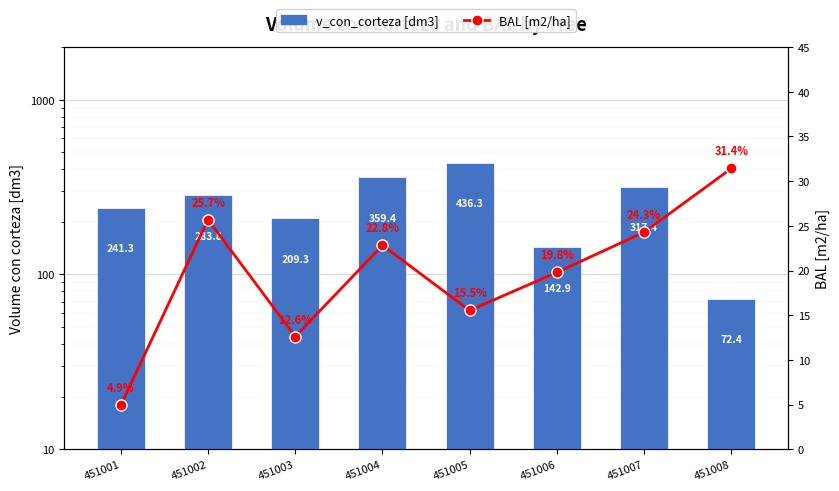

Which series has the largest total across all categories?

v_con_corteza [dm3]